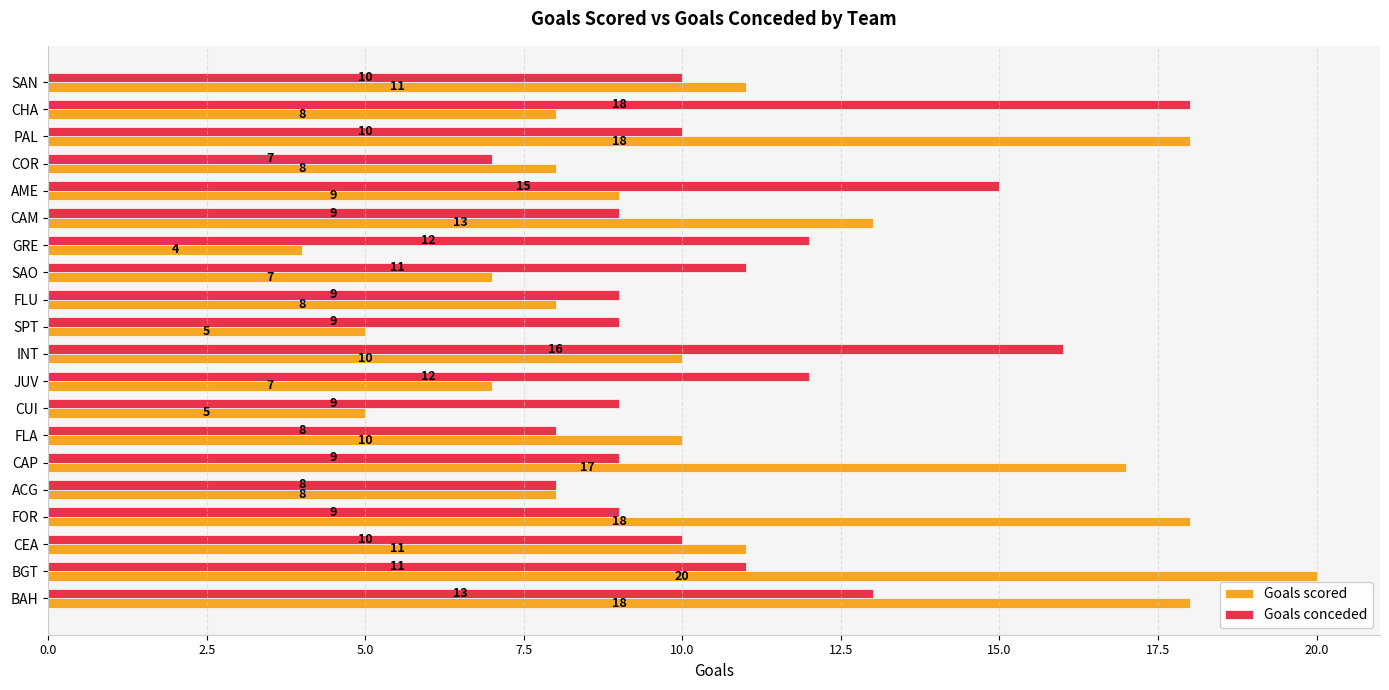

Which series has the widest spread of values?

Goals scored